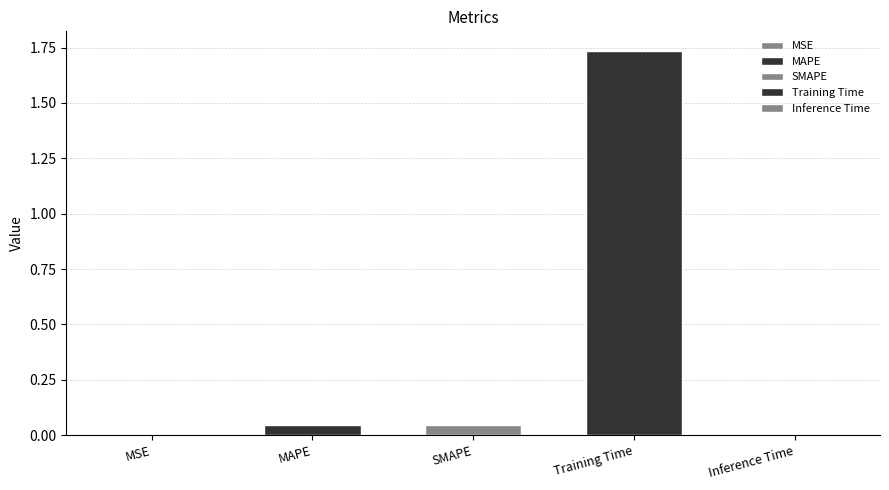

List the labels in order of value, largest first.

Training Time, MAPE, SMAPE, Inference Time, MSE